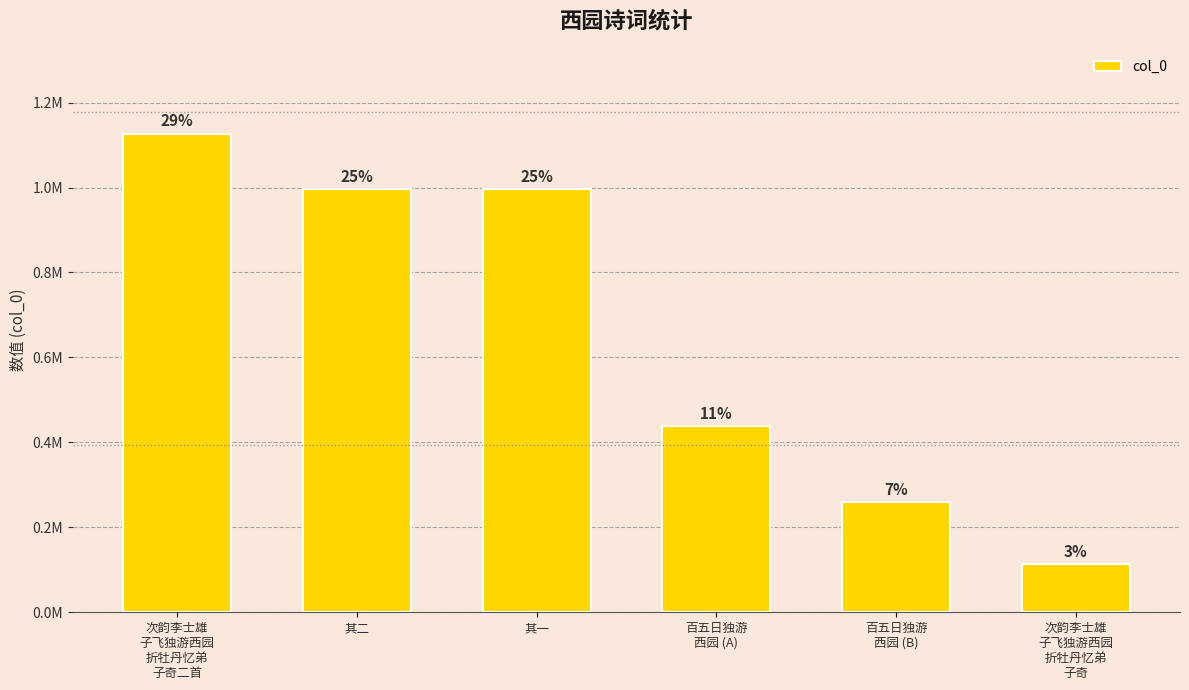

Does the chart contain any negative values?

No